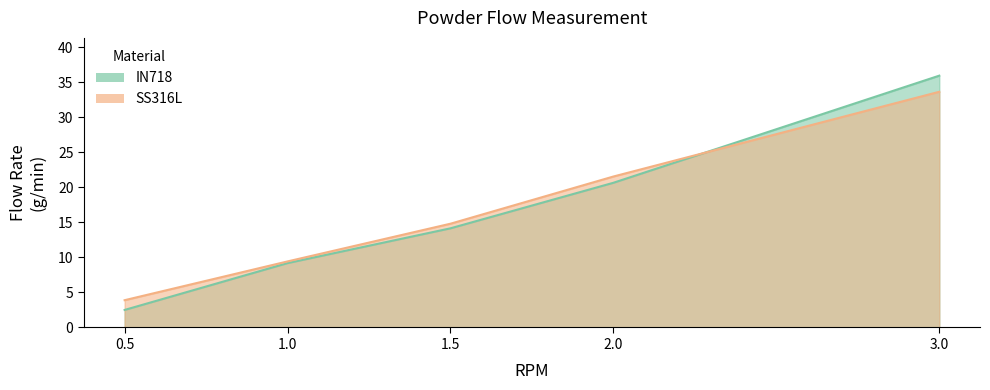

What is the label of the 1st point from the left?

0.5